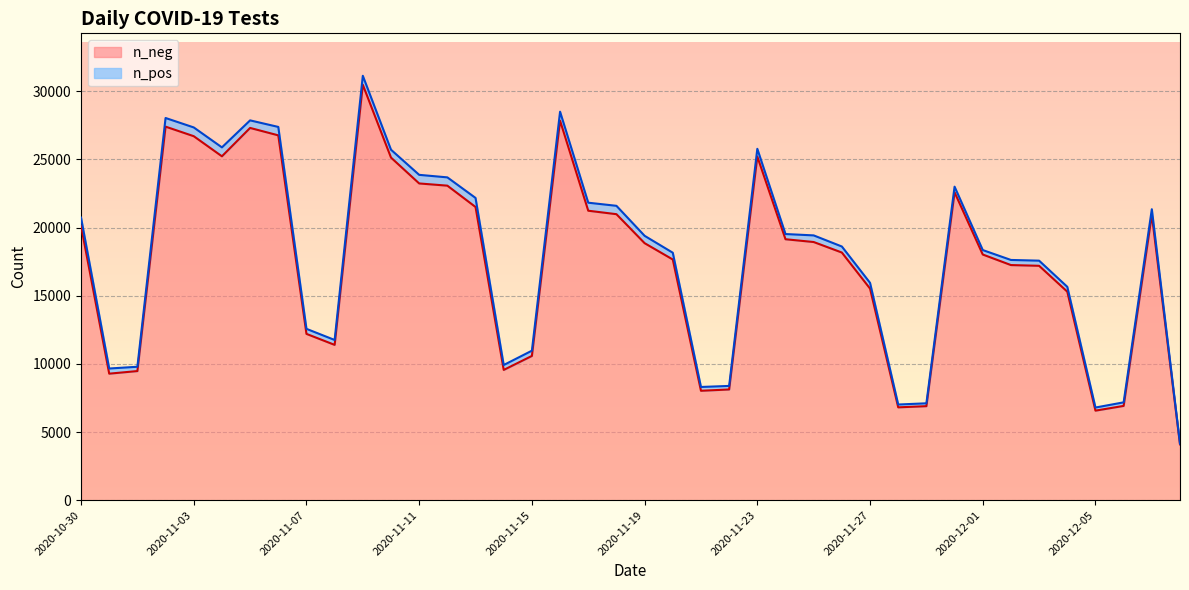

What is the minimum value for n_neg?

4098